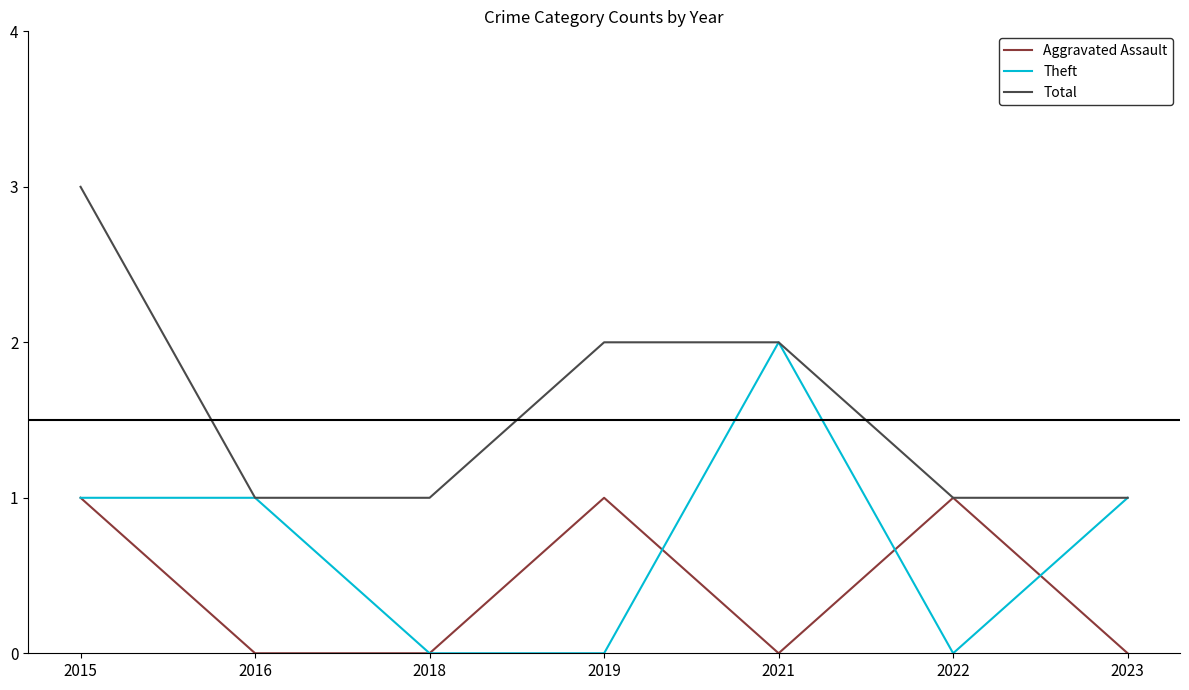

How many series are shown in this chart?

3